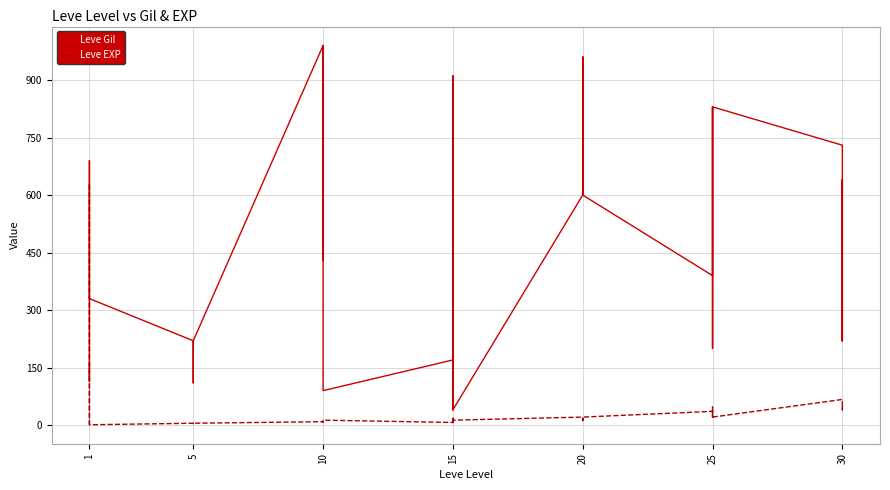

What are all the series names shown in the legend?

Leve Gil, Leve EXP